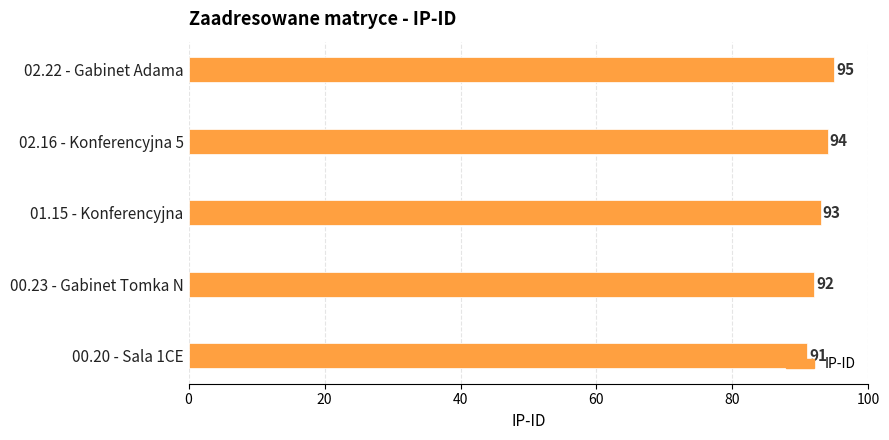

Rank the categories by value from highest to lowest.

02.22 - Gabinet Adama, 02.16 - Konferencyjna 5, 01.15 - Konferencyjna, 00.23 - Gabinet Tomka N, 00.20 - Sala 1CE